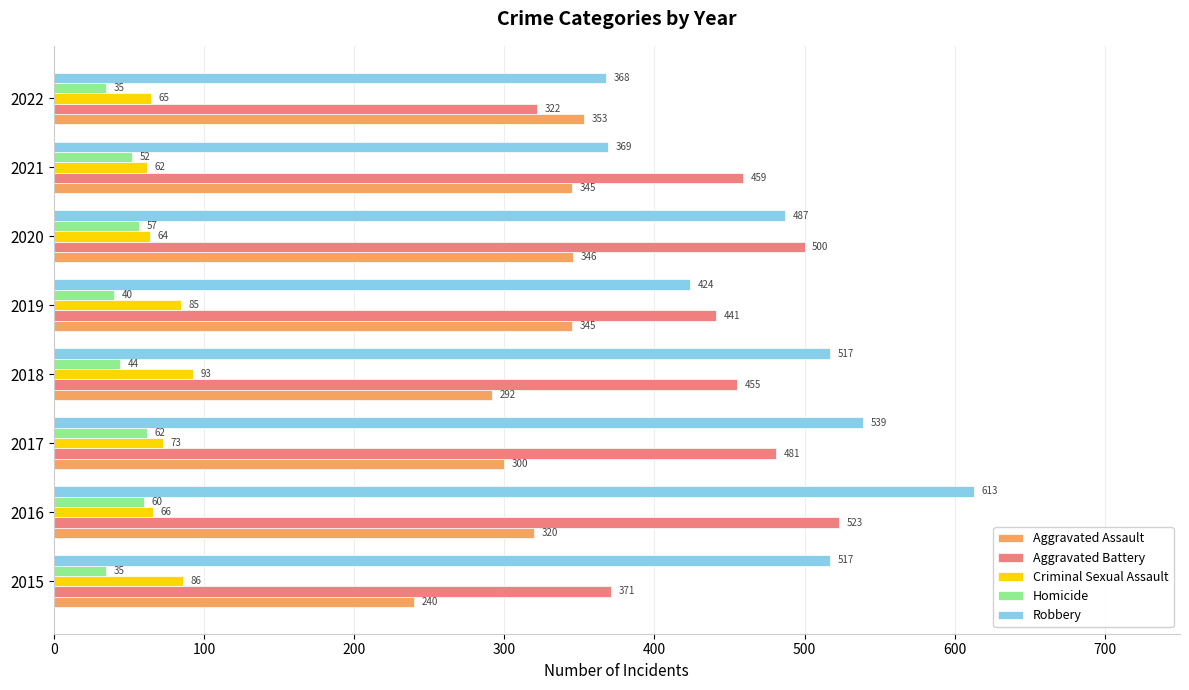

Read the Homicide value at 2019, to the nearest 5.

40